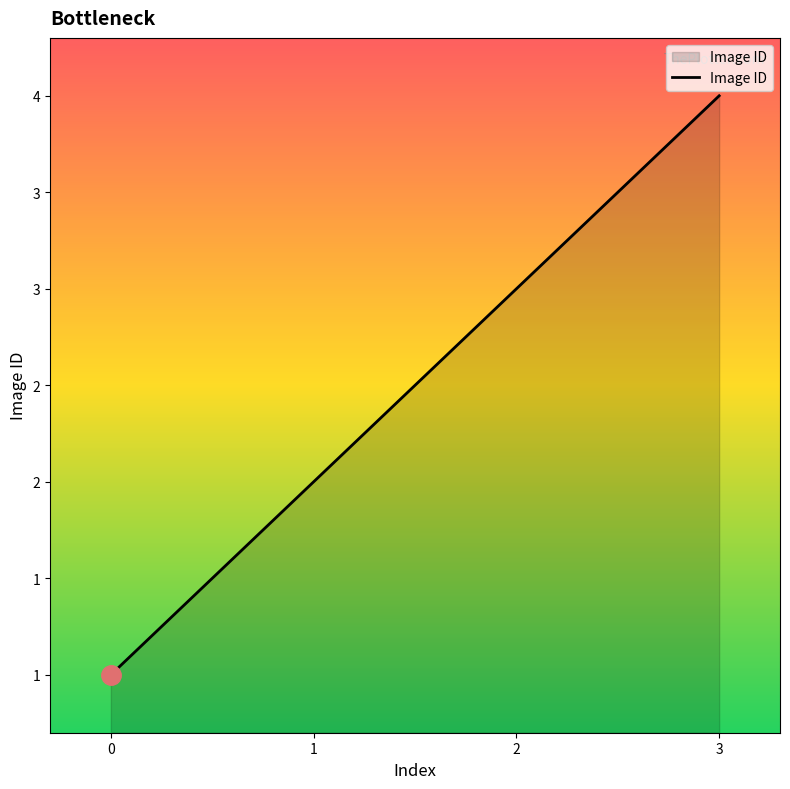

What is the smallest value displayed?

1